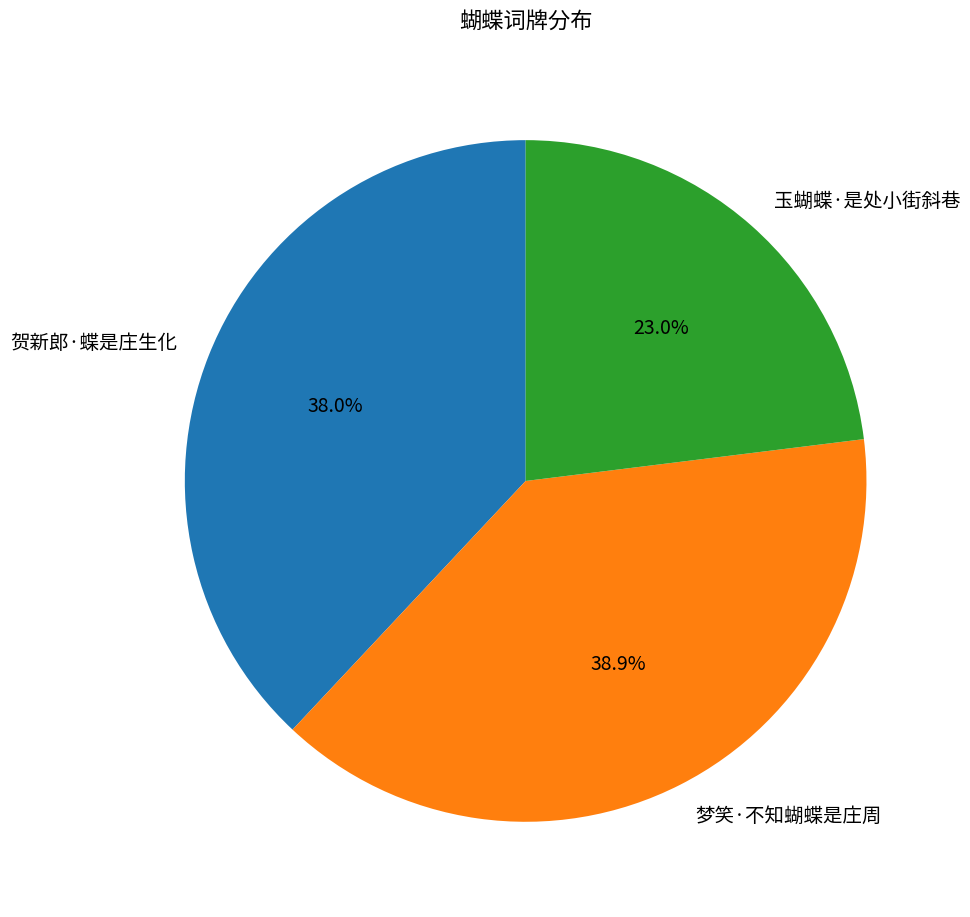

True or false: 贺新郎·蝶是庄生化 accounts for 52% of the total.

False